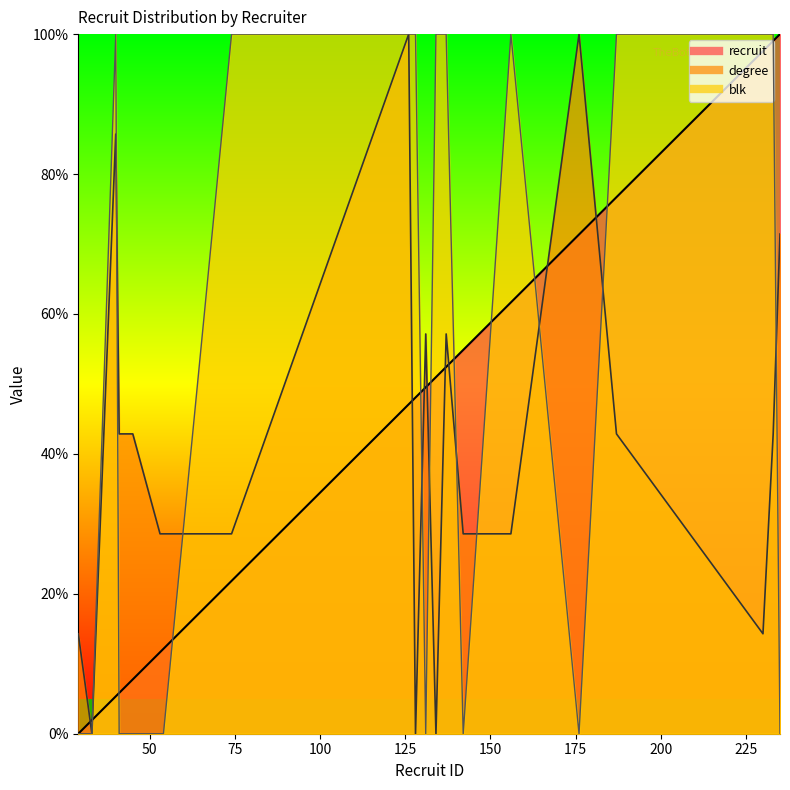

Which series has the widest spread of values?

recruit